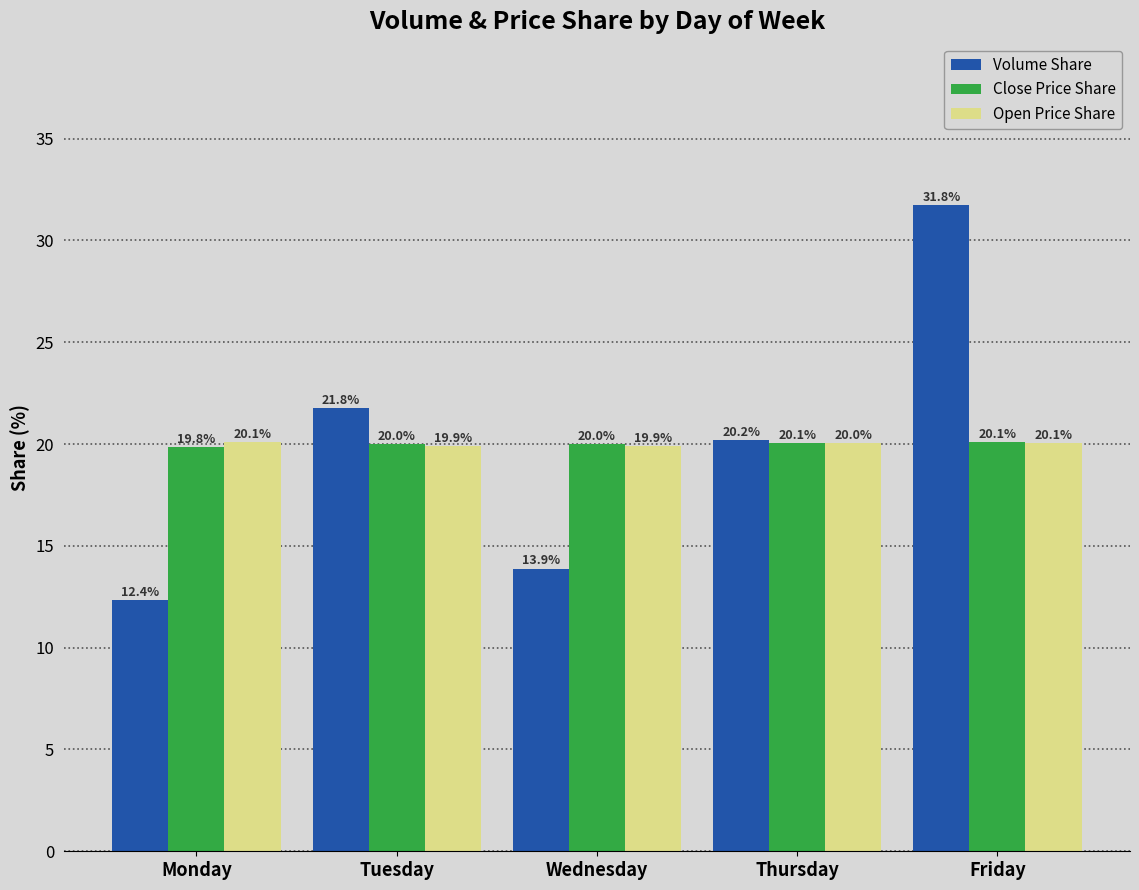

How many values in the Volume Share series are below 20?

2